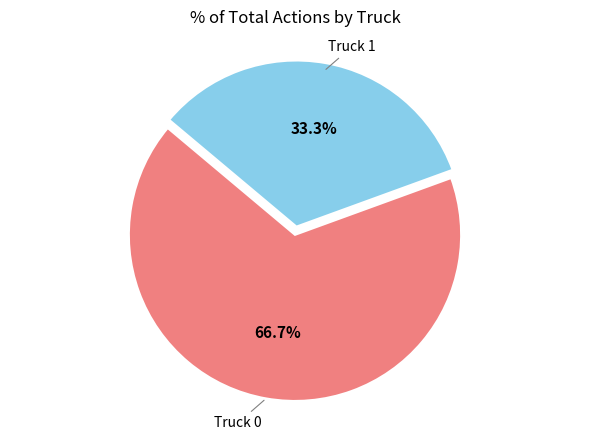

Is there any slice that represents more than half of the pie?

Yes